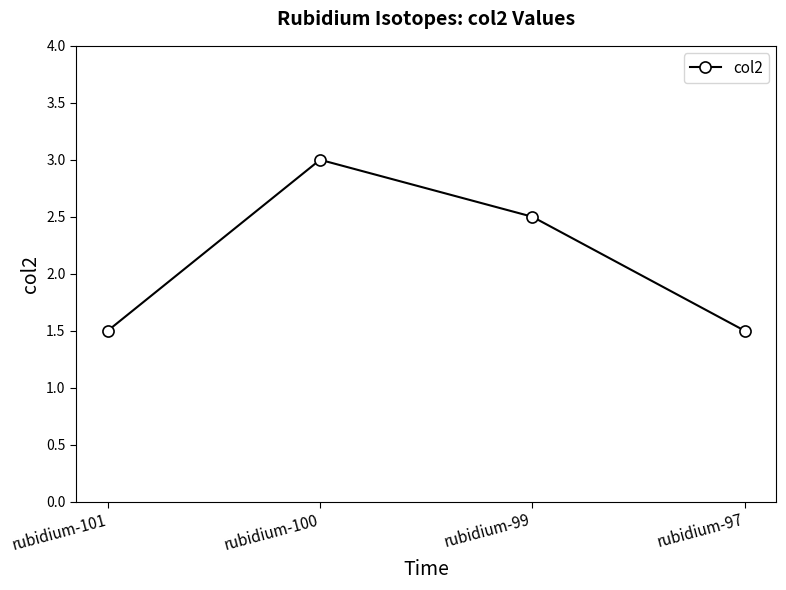

The chart shows a value of 2.5 at rubidium-97. True or false?

False